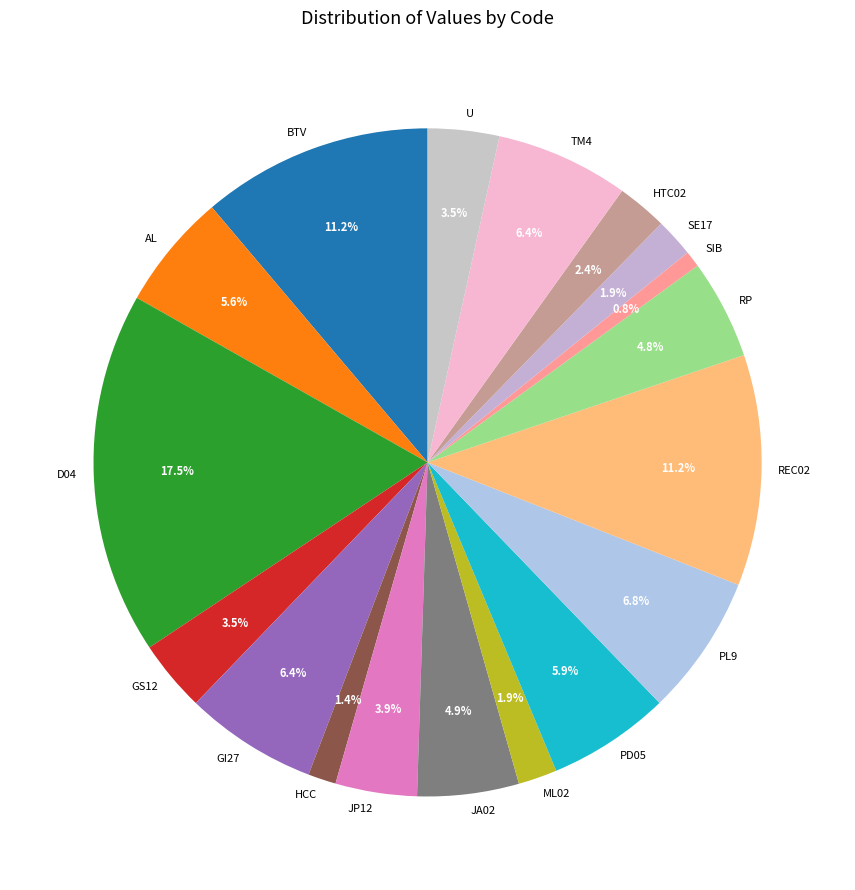

How many segments does this pie chart have?

18